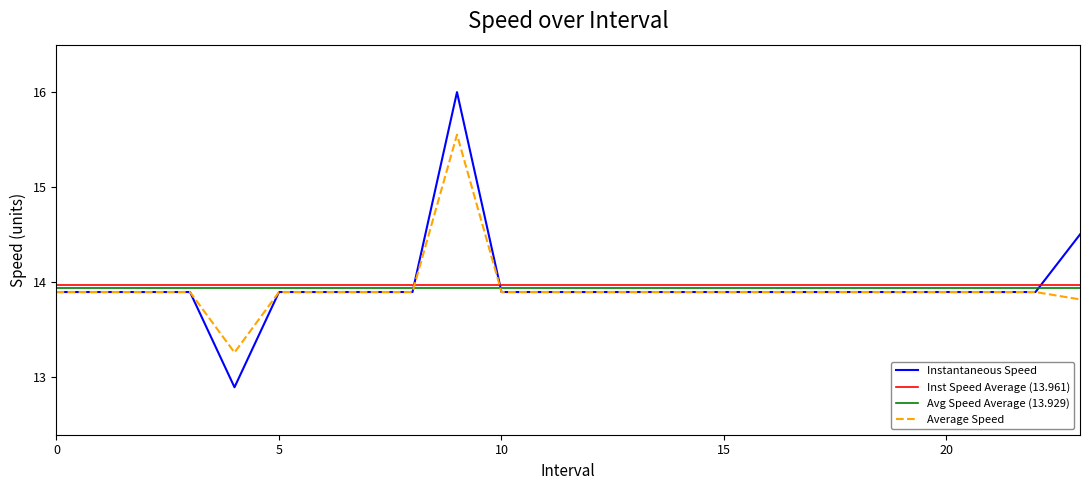

How many interior local peaks does the avgspeed series have?

1